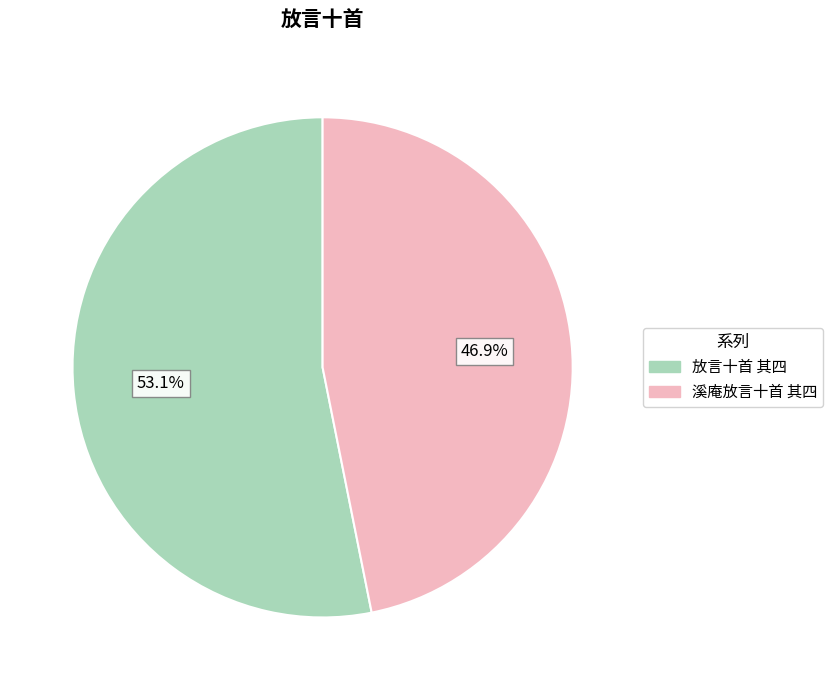

Which has a higher value, 放言十首 其四 or 溪庵放言十首 其四?

放言十首 其四